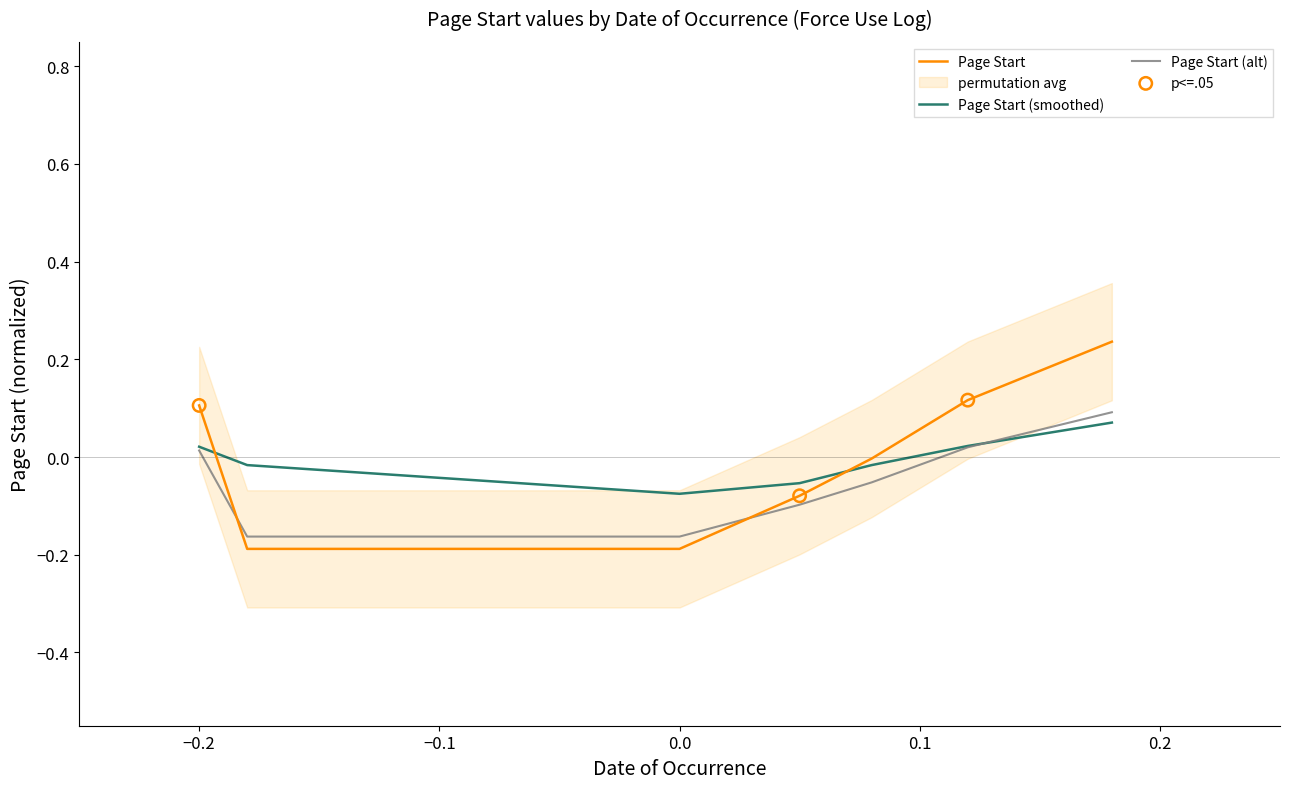

The value of Page Start (smoothed) at 0.0 is -0.0. True or false?

False